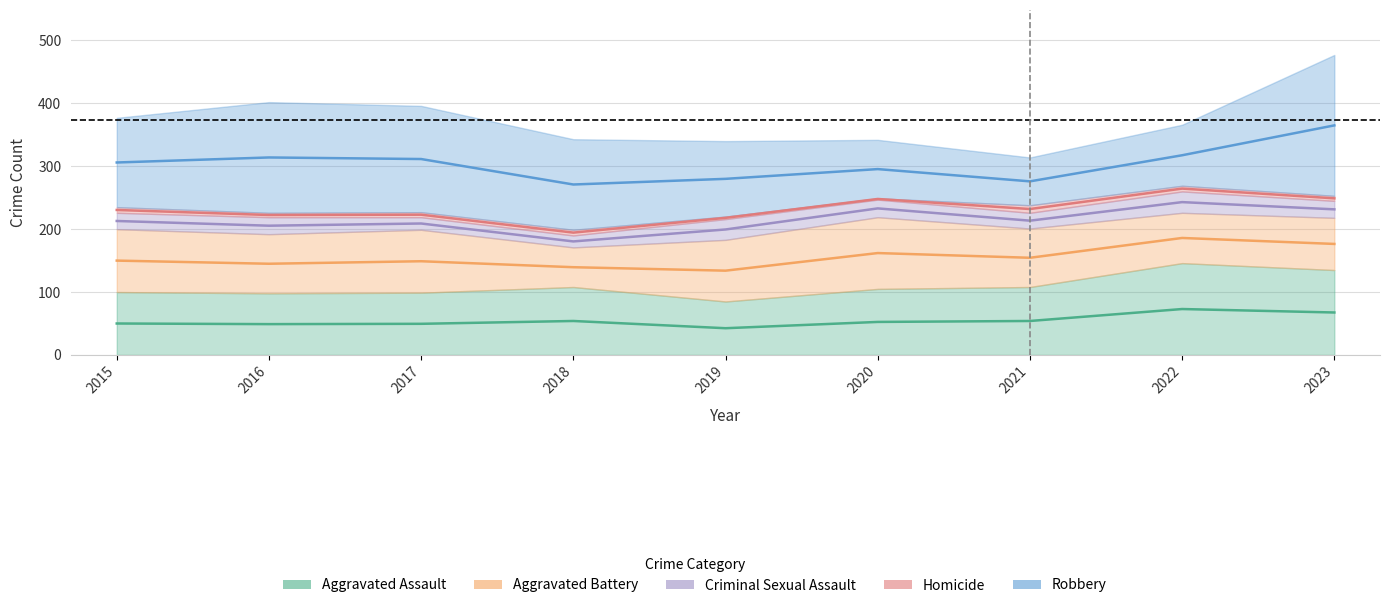

Reading right to left, list all the values displayed in this chart.

Aggravated Assault: 2023=135	2022=146	2021=108	2020=105	2019=85	2018=108	2017=99	2016=98	2015=100
Aggravated Battery: 2023=83	2022=80	2021=93	2020=114	2019=98	2018=63	2017=100	2016=94	2015=100
Criminal Sexual Assault: 2023=27	2022=34	2021=25	2020=28	2019=33	2018=19	2017=20	2016=27	2015=26
Homicide: 2023=8	2022=9	2021=12	2020=2	2019=4	2018=9	2017=8	2016=7	2015=9
Robbery: 2023=224	2022=97	2021=76	2020=93	2019=120	2018=144	2017=169	2016=176	2015=142